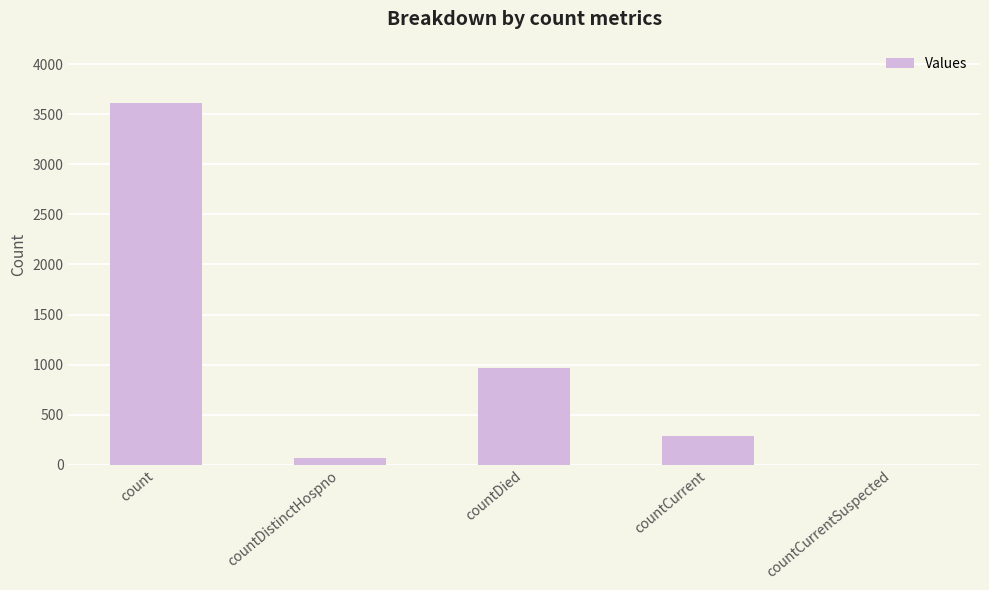

The value at countCurrent is 286. True or false?

True